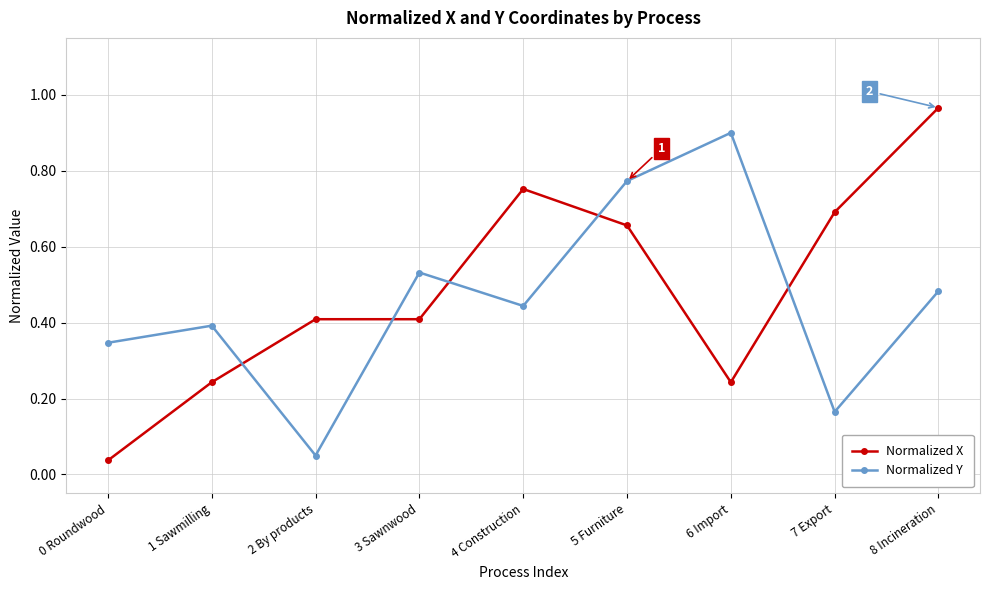

What are all the series names shown in the legend?

Normalized X, Normalized Y